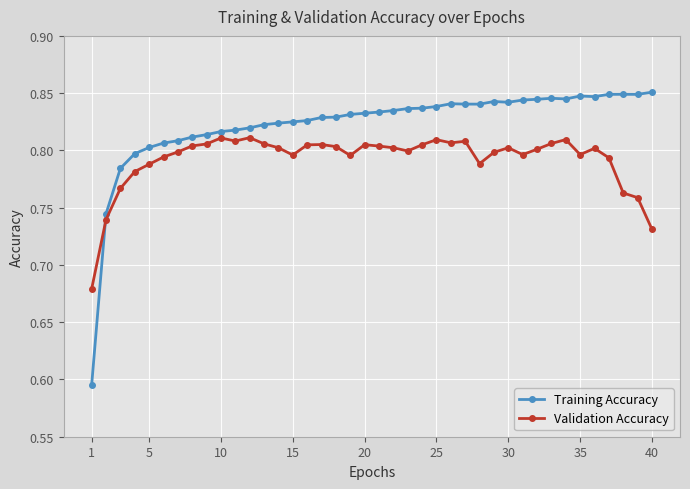

How many Training Accuracy values are between 0 and 1?

40